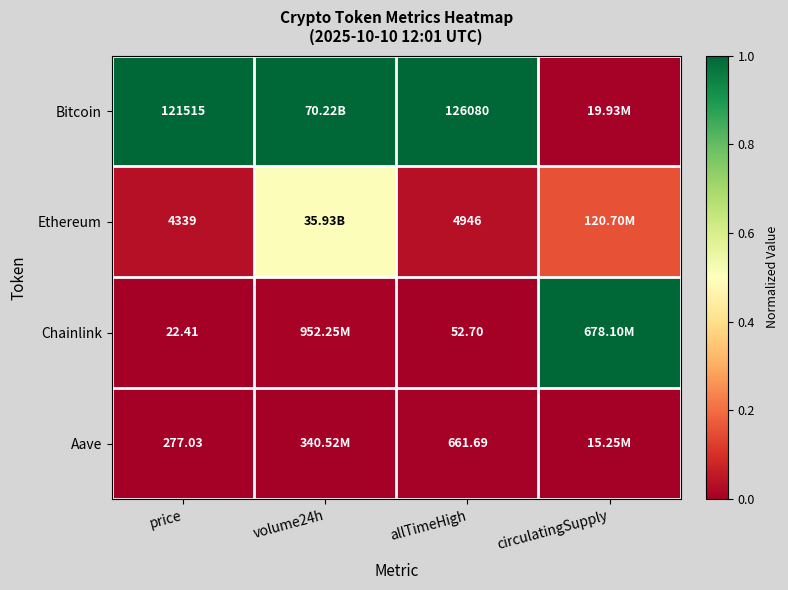

What is the difference between the maximum and minimum values in the Chainlink series?

1.0